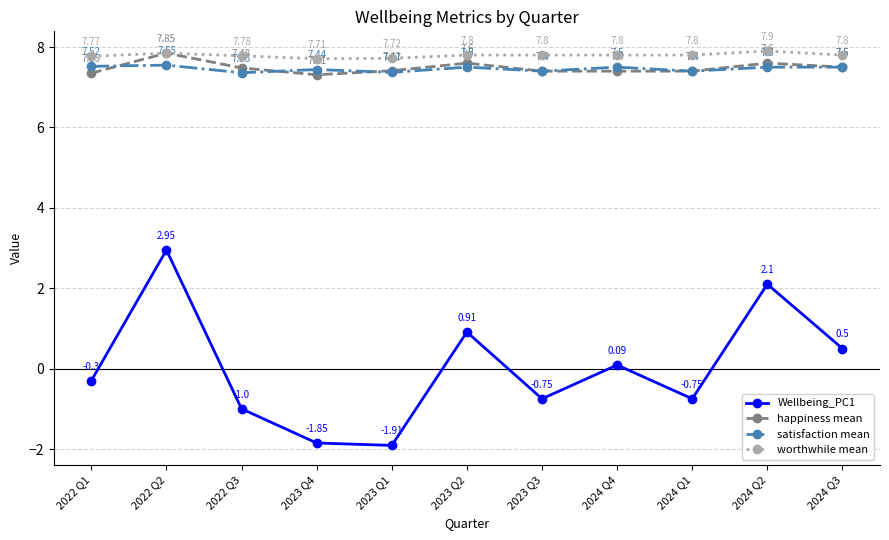

True or false: worthwhile mean has more than 1 points higher than both neighbors.

True